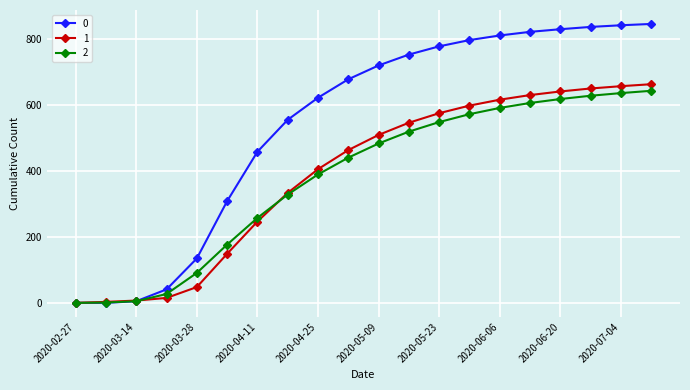

Reading left to right, extract all data points from this chart.

0: 0	0	5	41	135	309	459	556	623	679	721	754	779	798	812	823	831	838	843	847
1: 0	3	7	15	48	149	247	334	406	464	510	547	576	599	617	631	642	651	658	664
2: 0	1	5	27	91	177	258	329	390	441	484	520	549	573	592	607	619	629	637	644